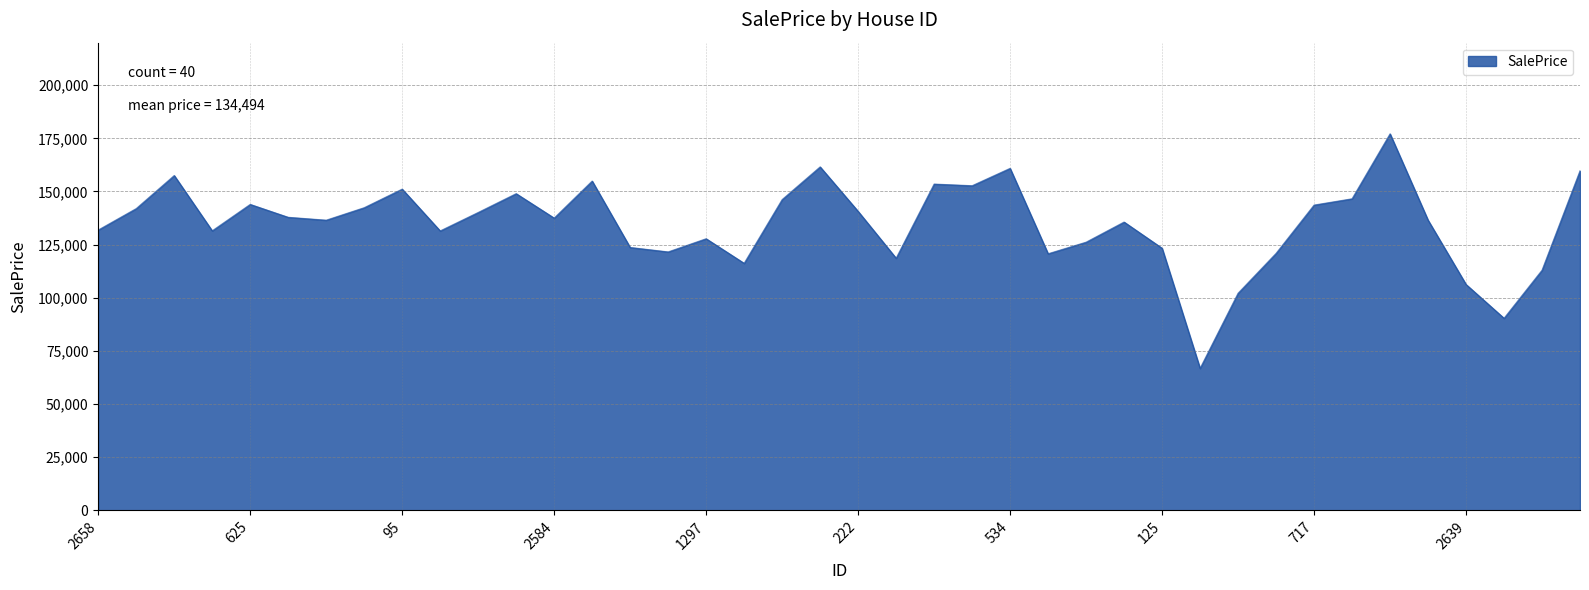

How many distinct data groups are displayed?

1